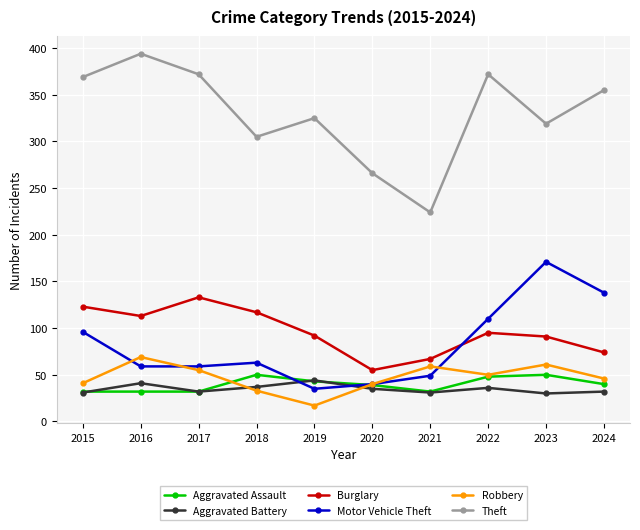

What is the spread (max minus min) of values at 2017?

340